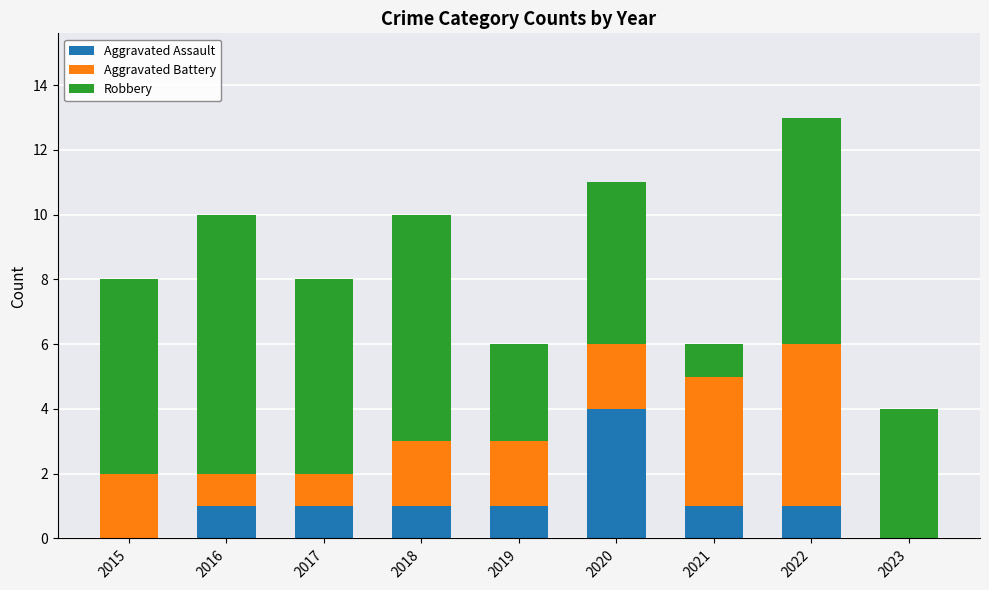

At which category is the sum across all series the highest?

2022